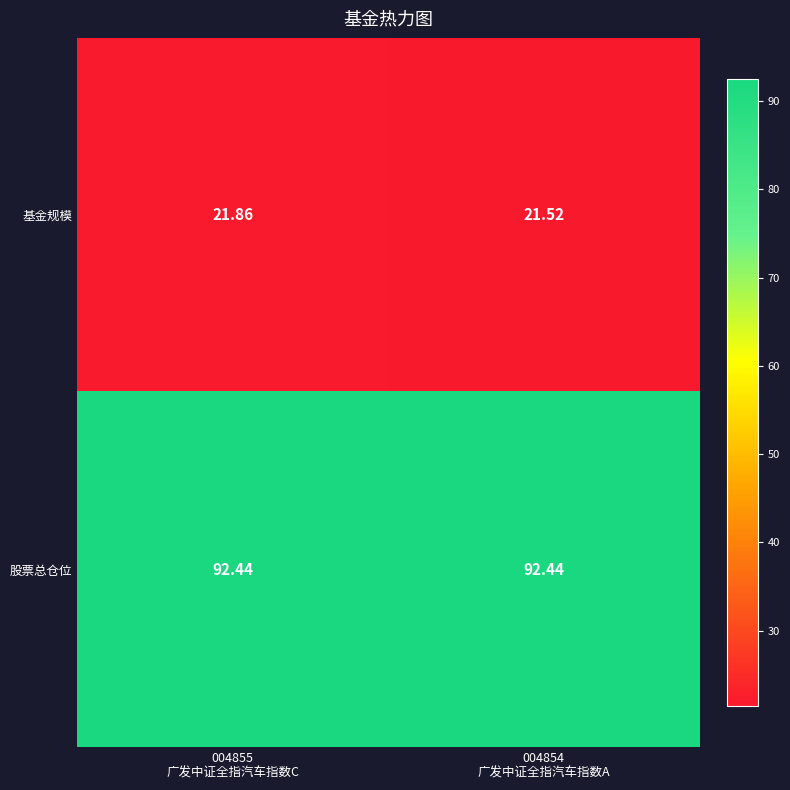

Which series changed the most between 004855
广发中证全指汽车指数C and 004854
广发中证全指汽车指数A?

基金规模